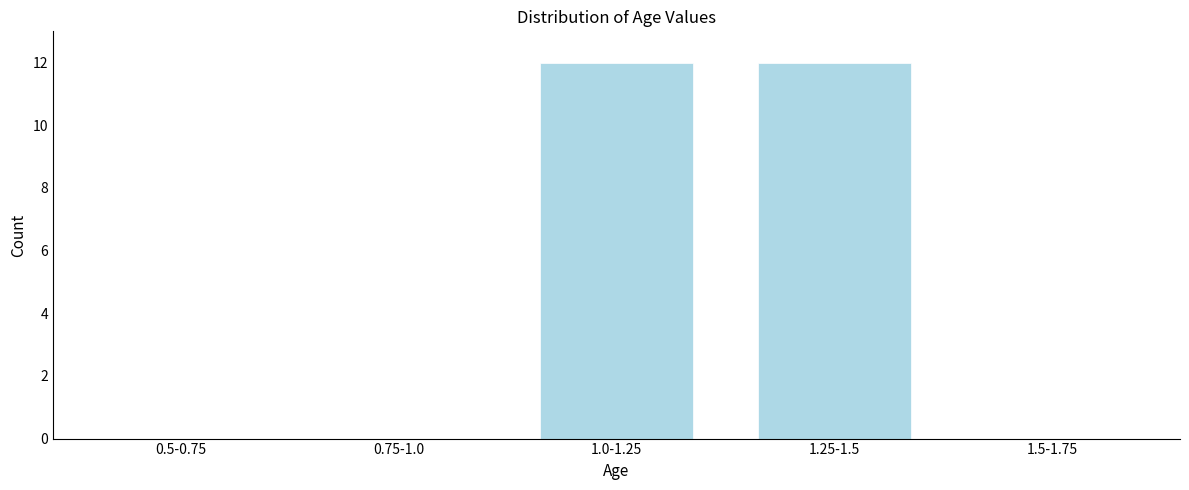

Reading left to right, what are all the values shown in this chart?

0.5-0.75=0	0.75-1.0=0	1.0-1.25=12	1.25-1.5=12	1.5-1.75=0